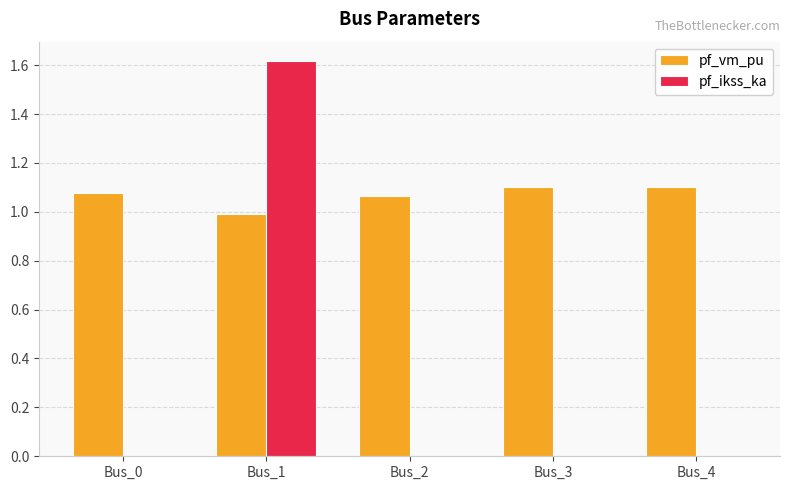

What is the maximum value shown in the chart?

1.6